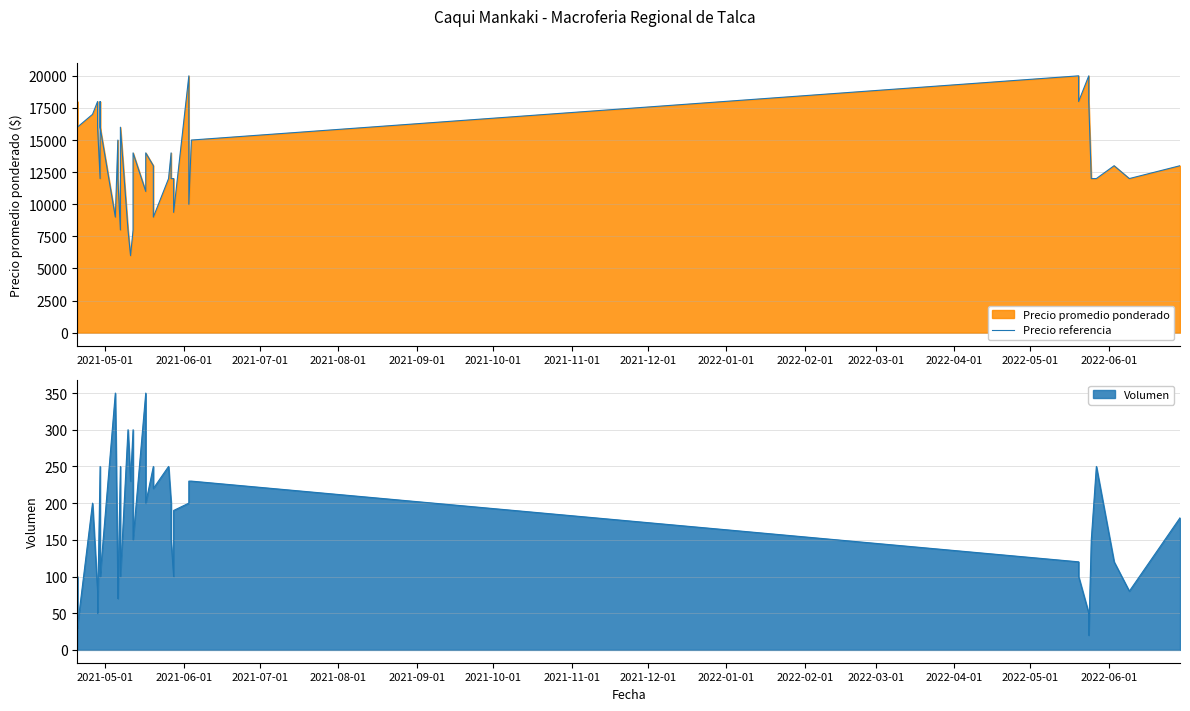

What is the difference between the maximum and second lowest values?

12000